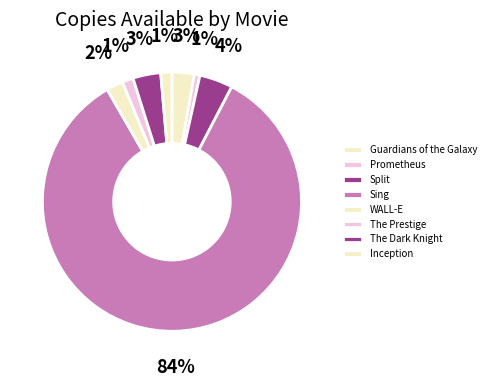

Is it true that Sing is 84% of the pie?

True